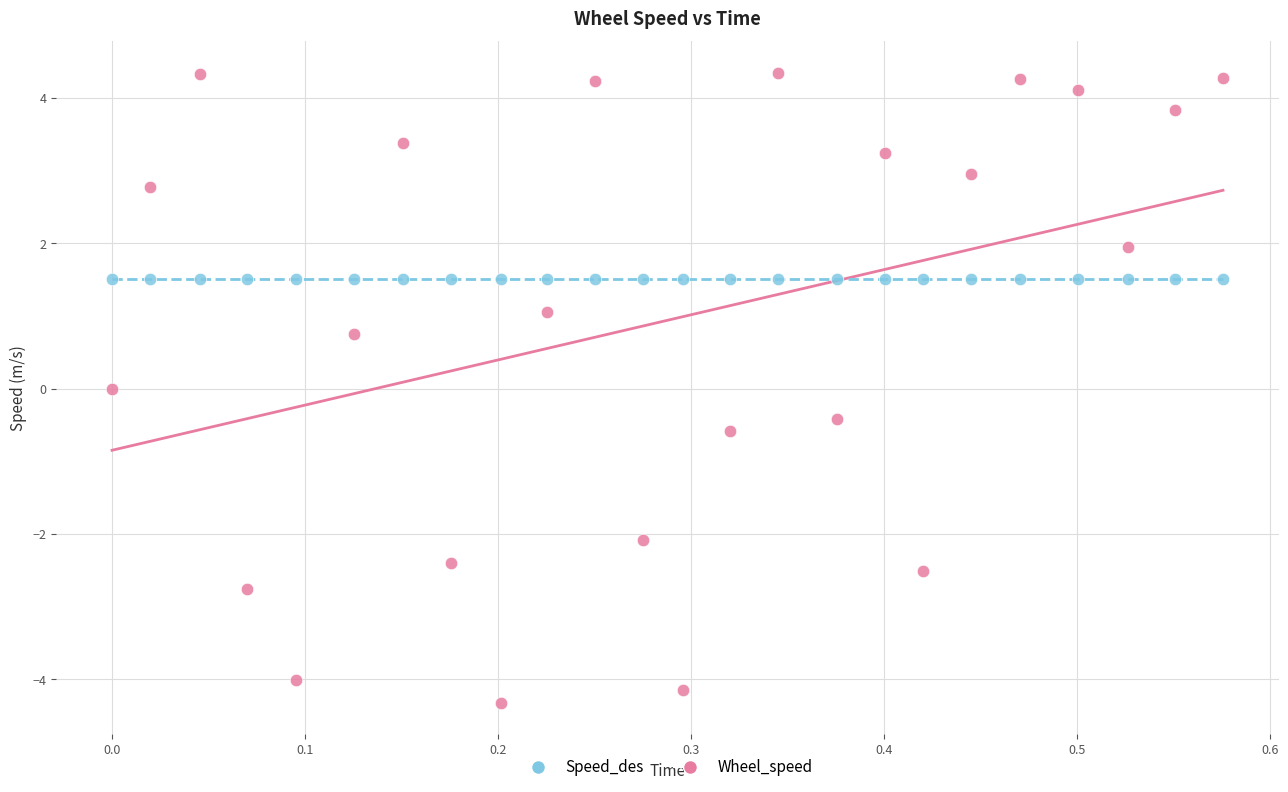

Which series contains the highest Y value?

Wheel_speed